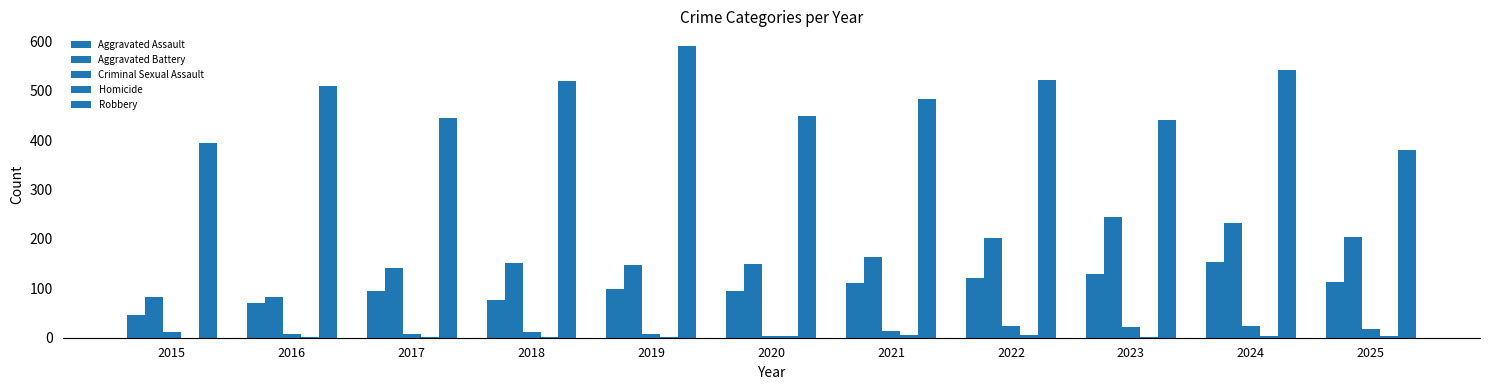

Read the Criminal Sexual Assault value at 2024.

24